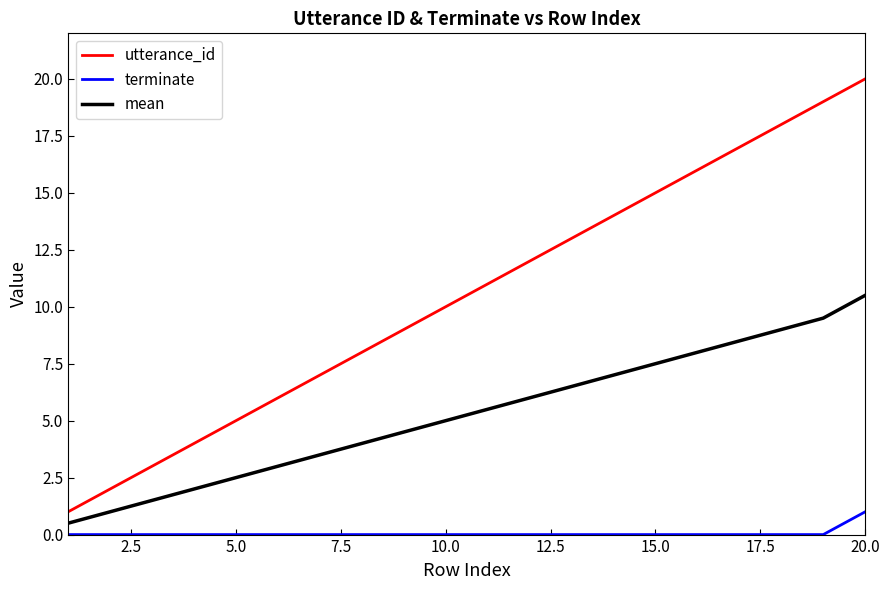

True or false: mean and utterance_id cross at least once.

False